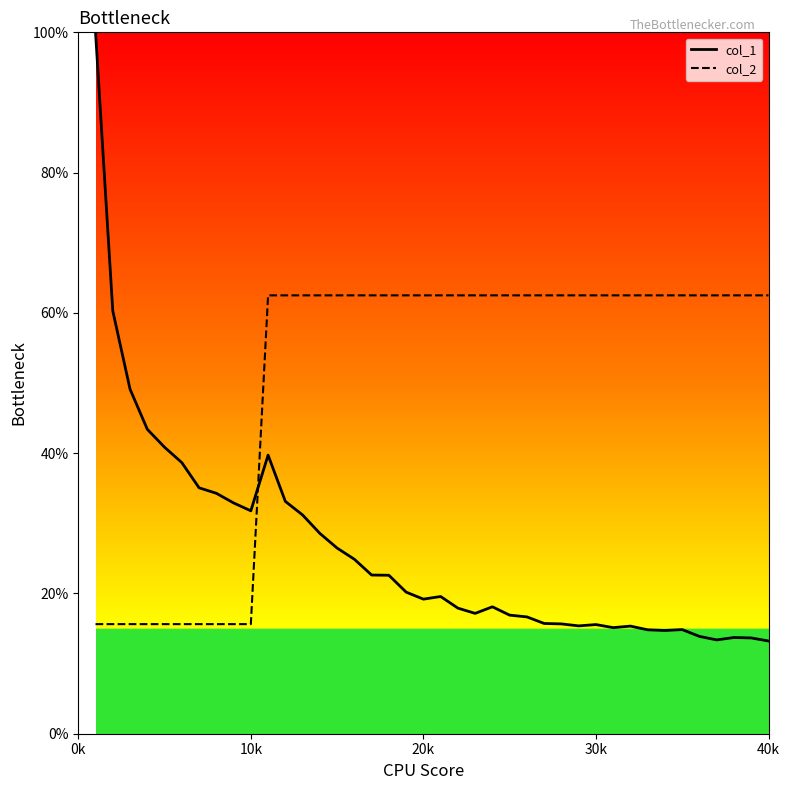

Which series has the largest total across all categories?

col_2